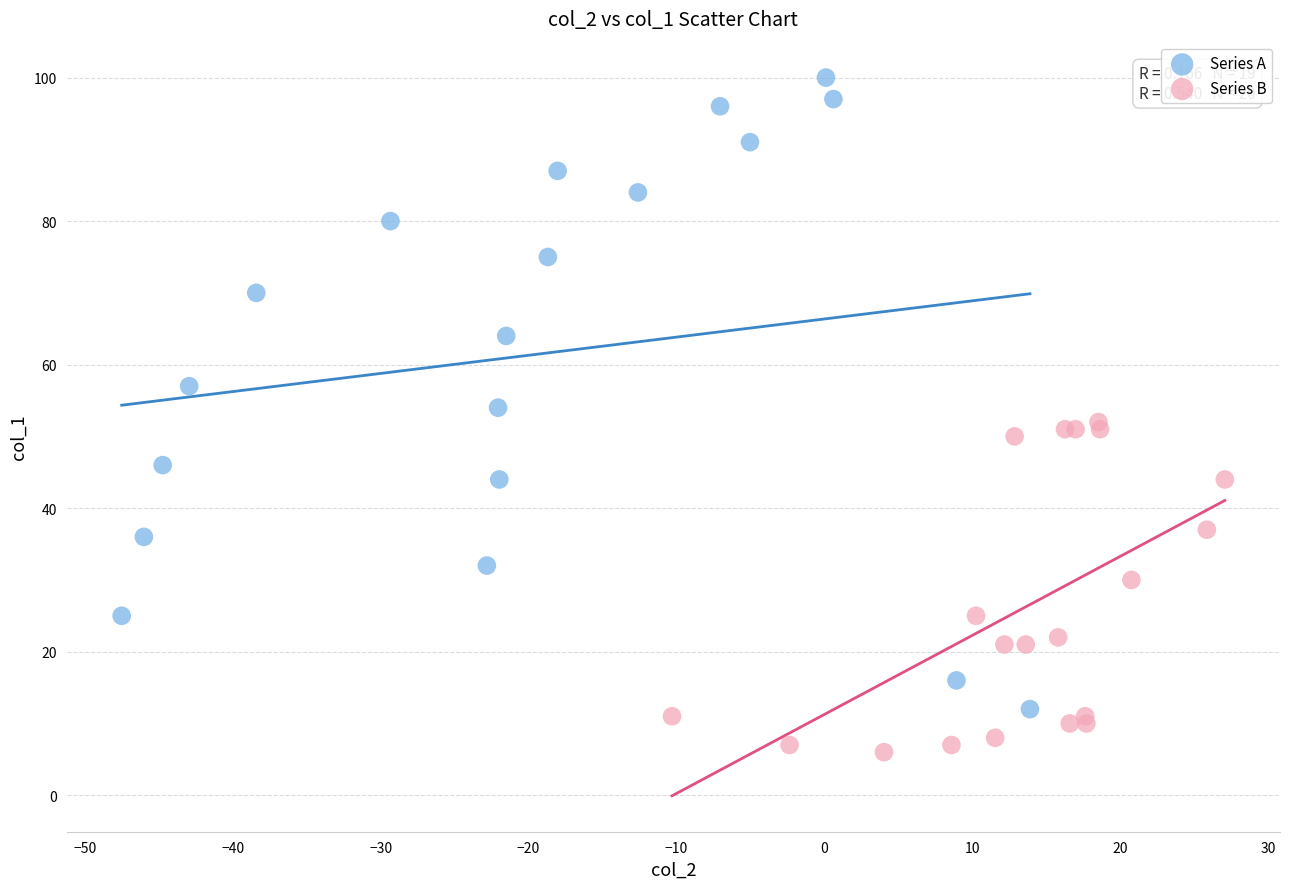

Which series reaches the minimum Y coordinate?

Series B